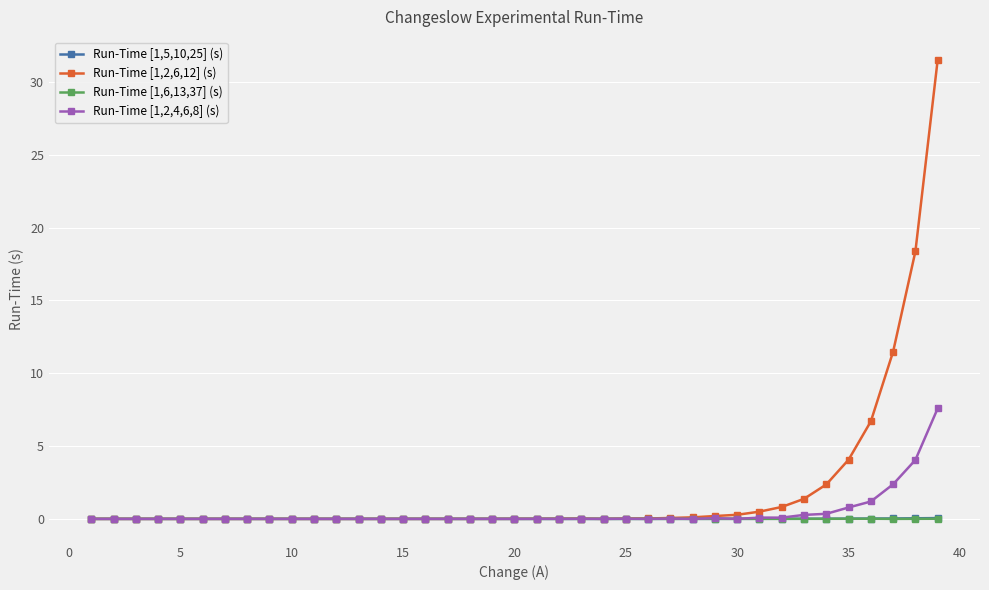

True or false: Run-Time [1,5,10,25] (s) has more than 2 interior local peaks.

True